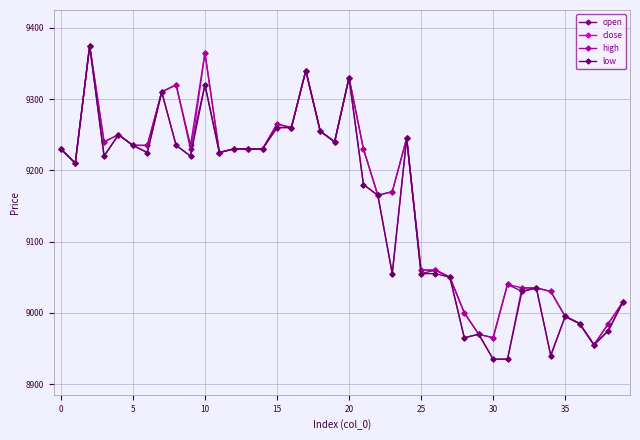

How many lines are shown in the chart?

4